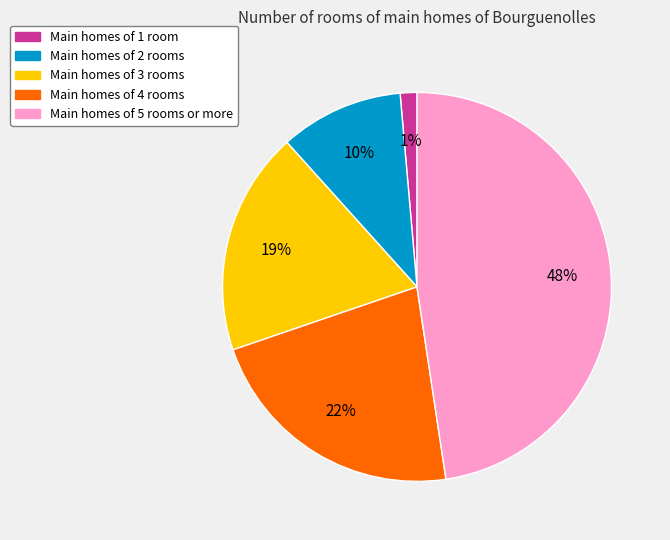

To the nearest percent, what is the average slice percentage?

20%